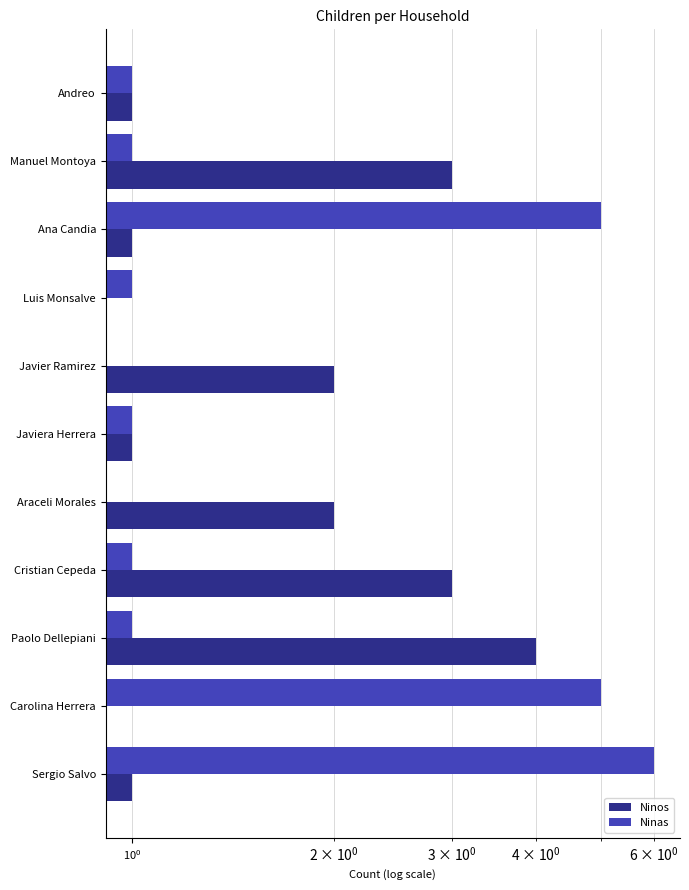

What is the approximate value of Ninos at Araceli Morales?

2